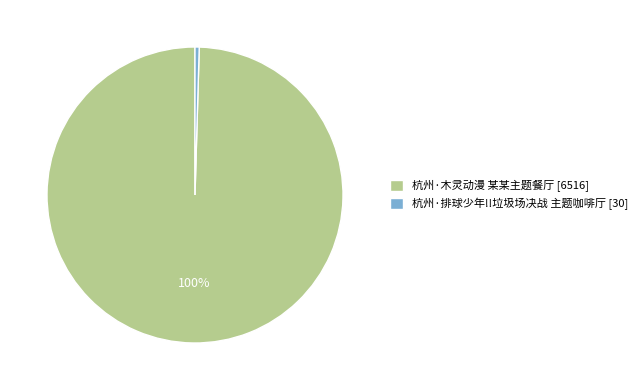

True or false: 杭州·排球少年!!垃圾场决战 主题咖啡厅 accounts for 0% of the total.

True